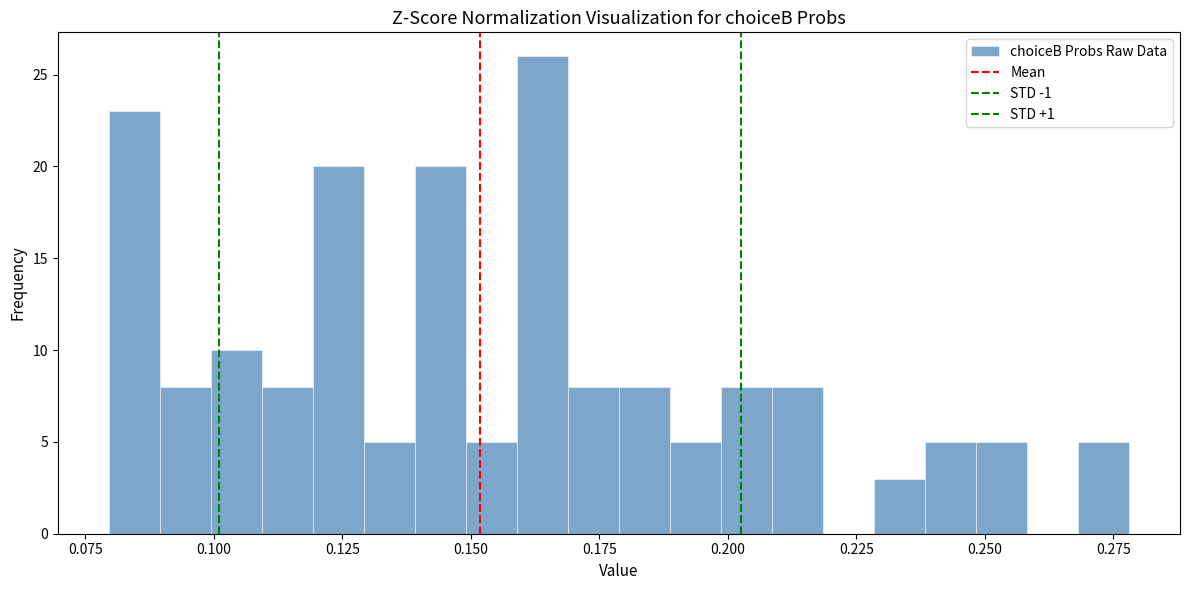

Around what value on the x-axis is the tallest bar? Give the approximate position of its centre, as read against the axis.

0.165